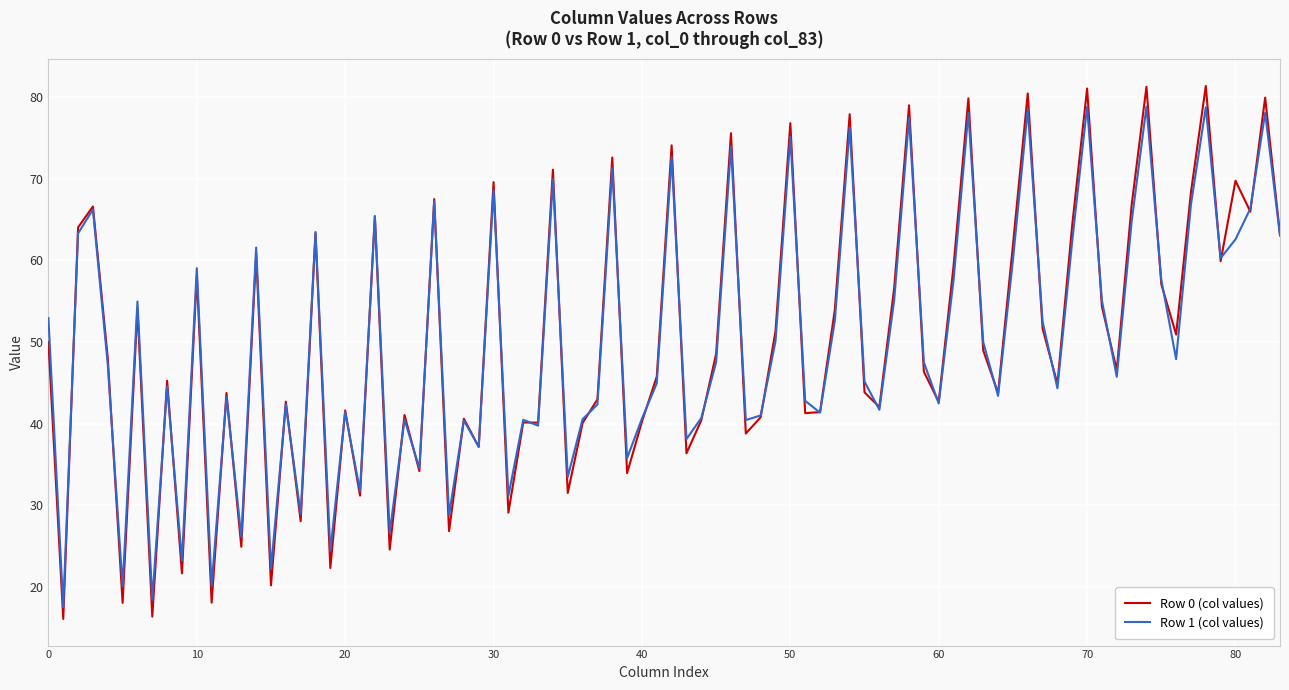

What is the smallest value displayed?

16.1